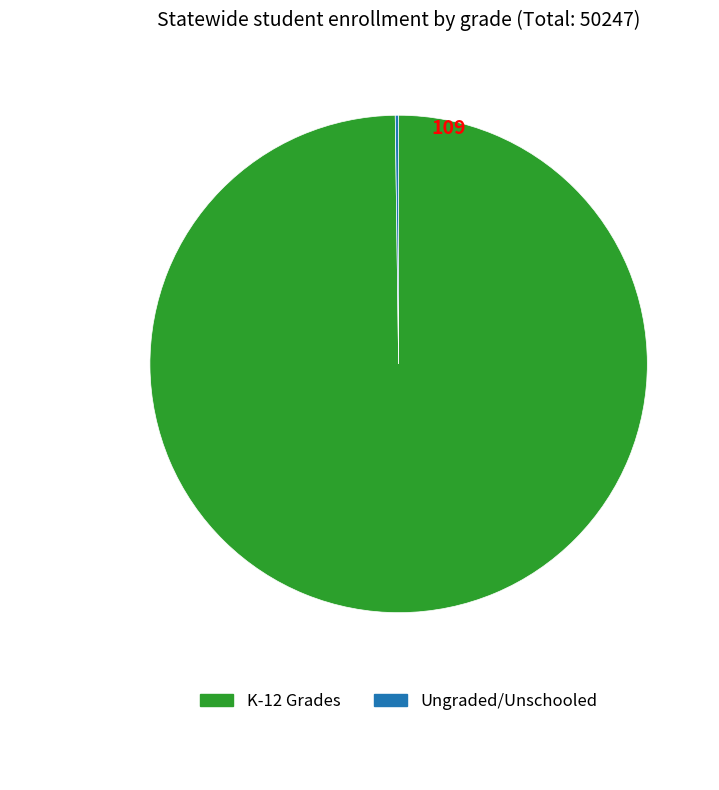

Is there any slice that represents more than half of the pie?

Yes